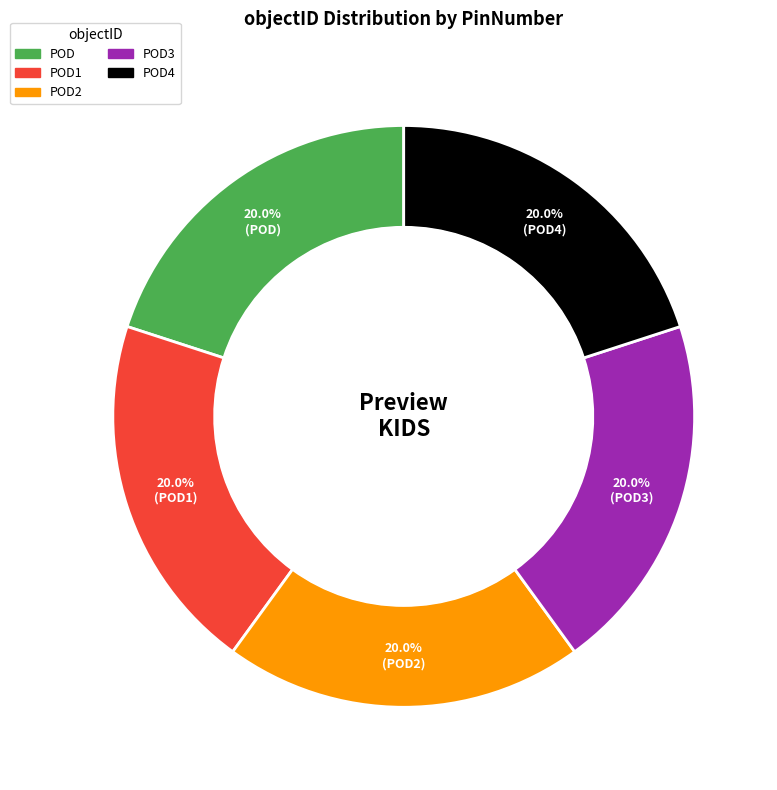

Count the number of slices in the pie.

5